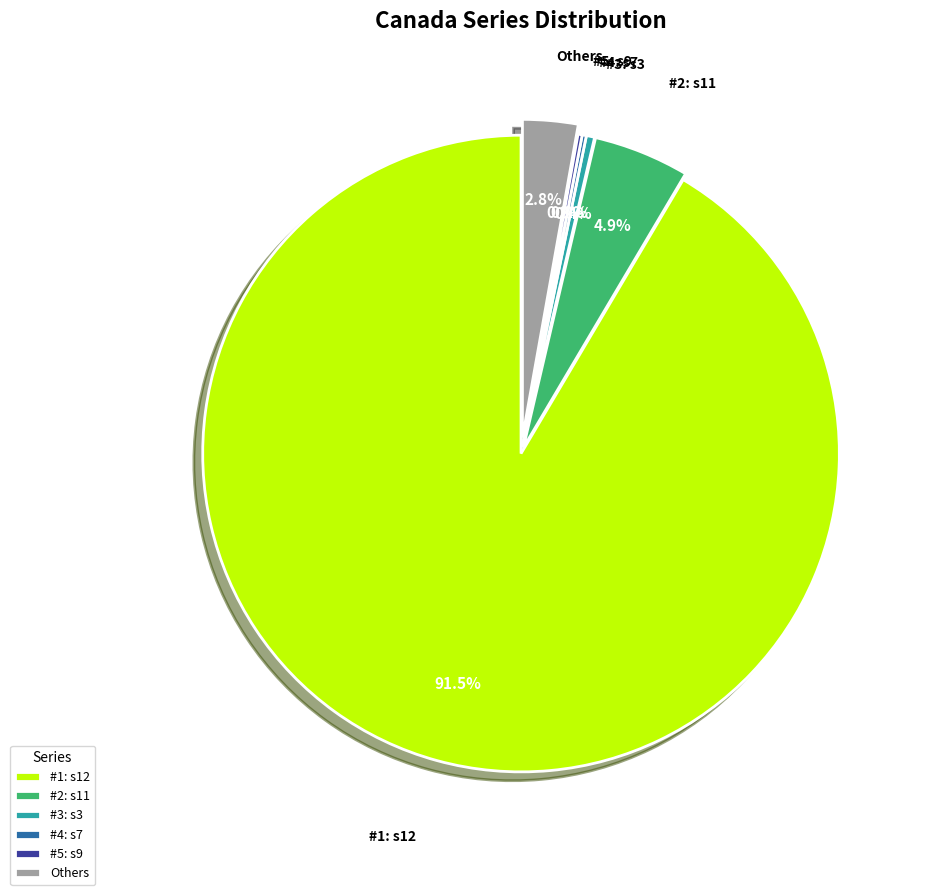

What is the majority slice?

#1: s12